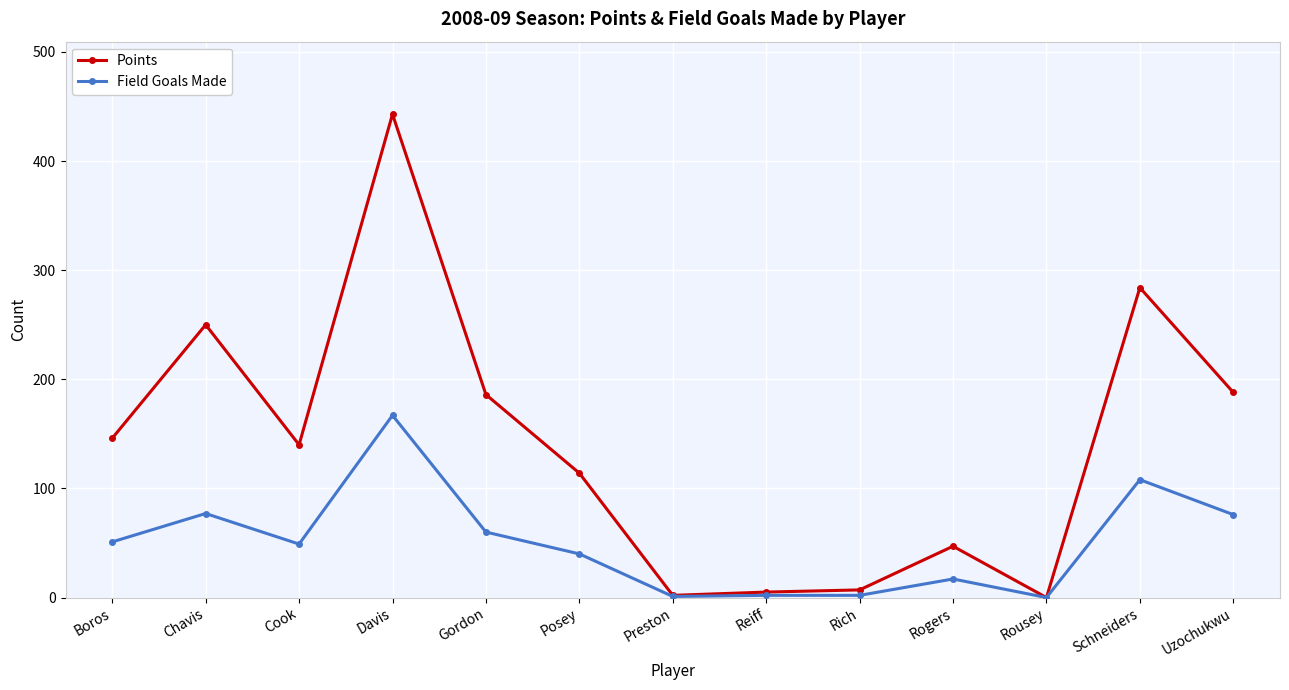

Which series has the widest spread of values?

Points